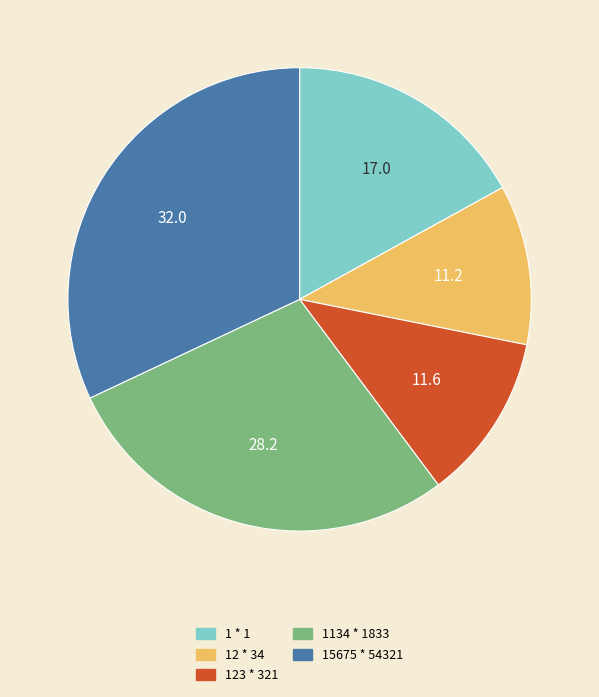

How many segments does this pie chart have?

5